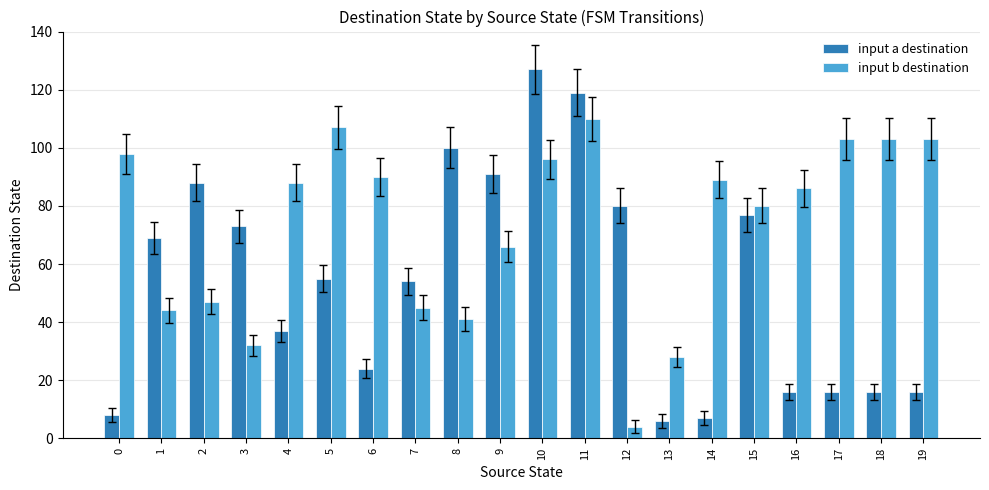

List the series in order of their peak value, highest first.

input a destination, input b destination